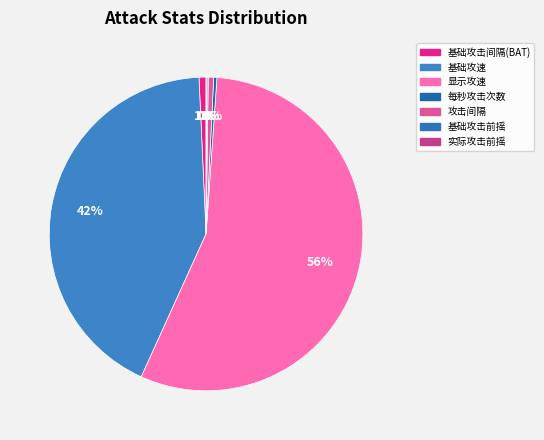

Count the number of slices in the pie.

7